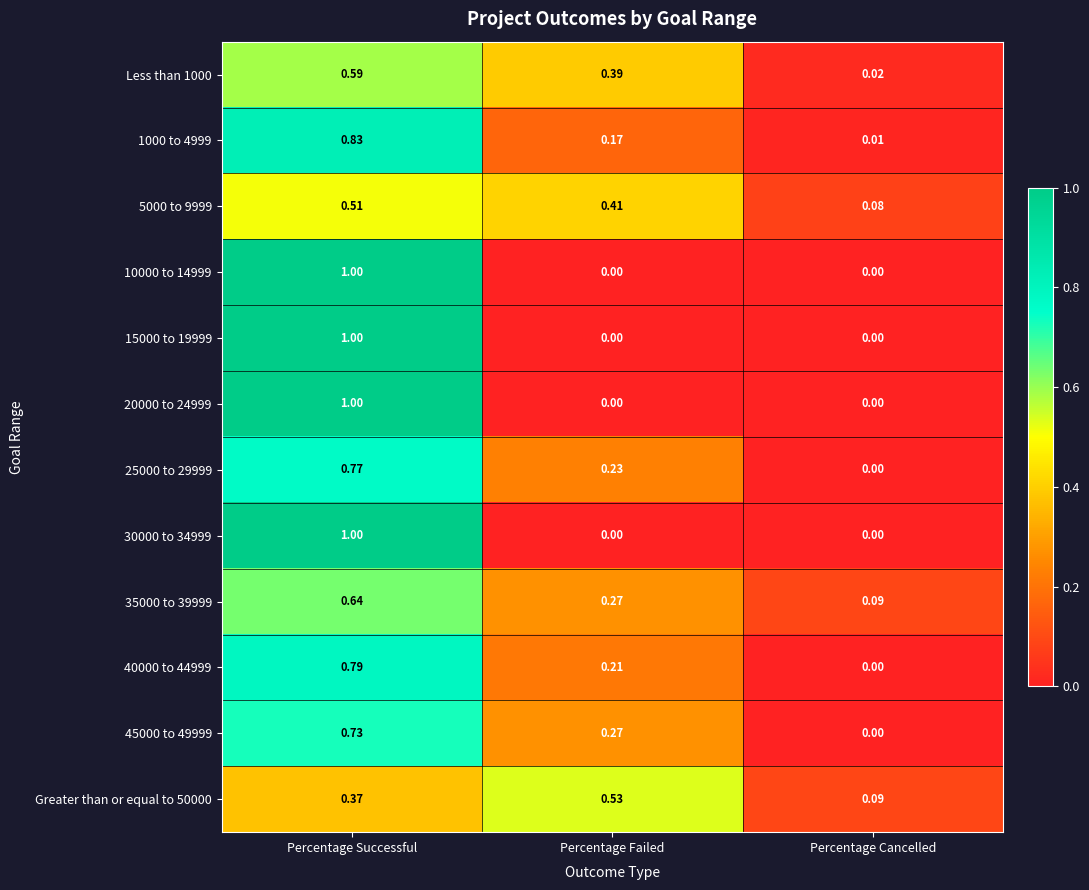

At which category does the chart reach its peak across all series?

Percentage Successful